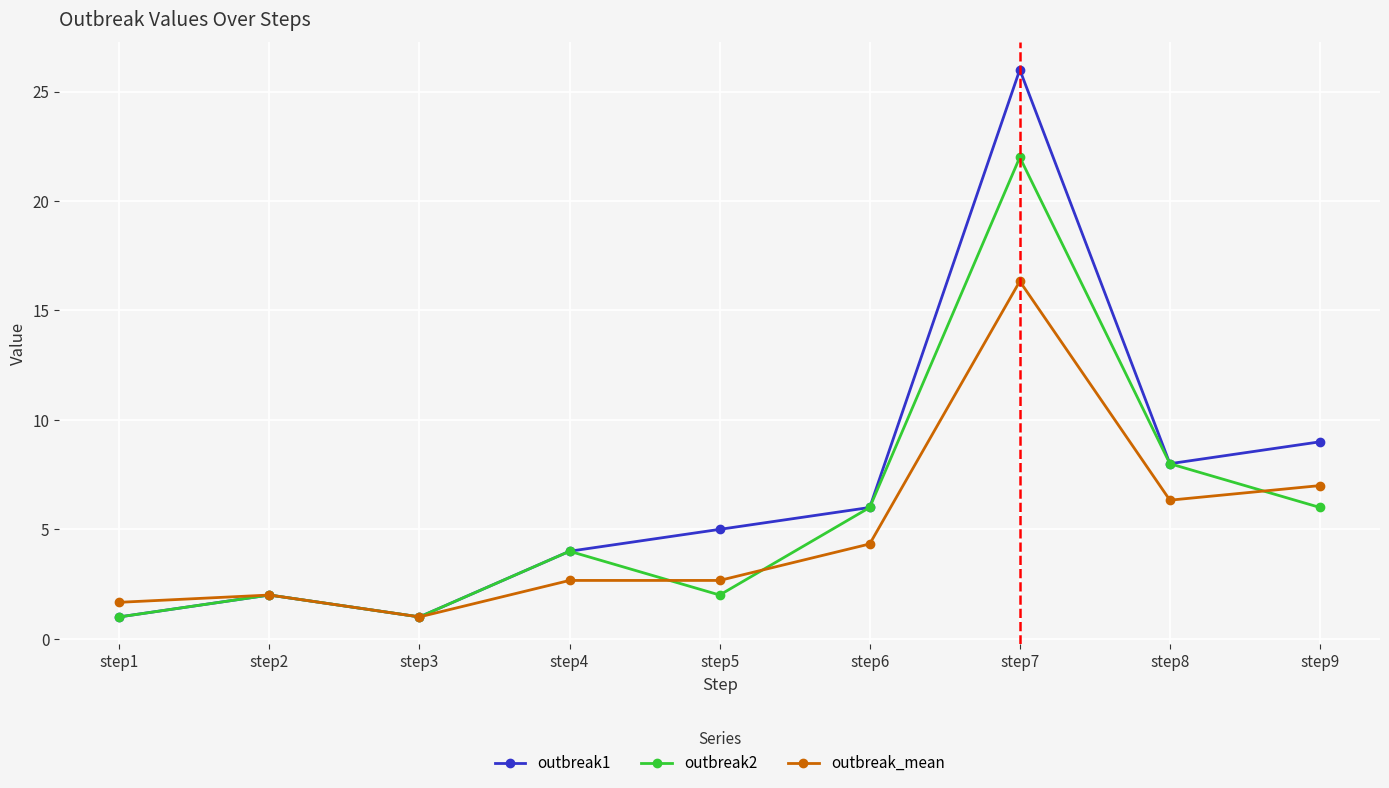

What is the sum of all outbreak2 values?

52.0